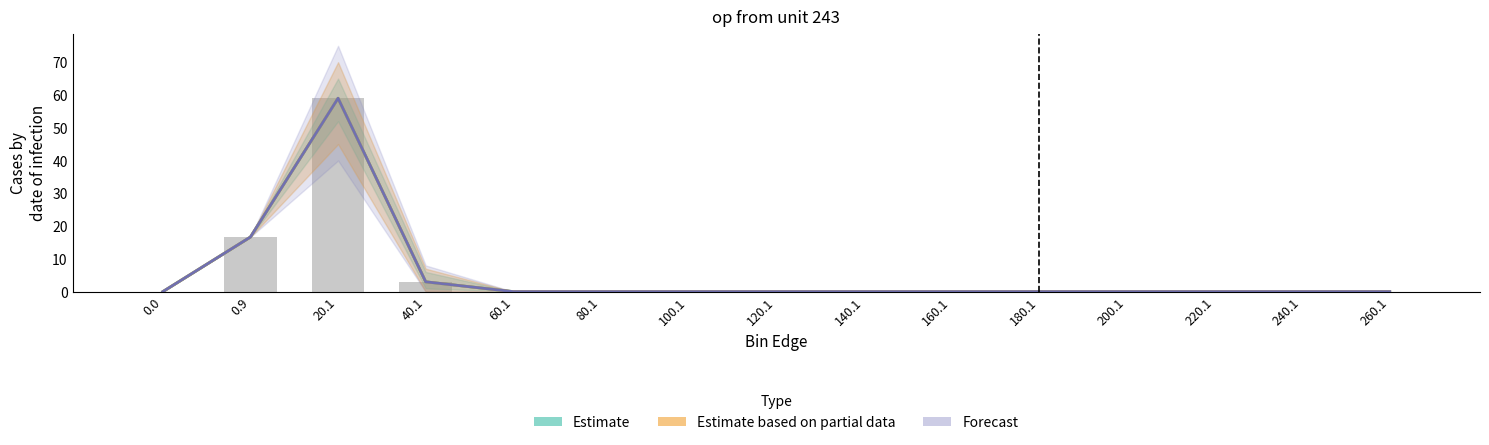

Which series has the largest range (max minus min)?

Estimate